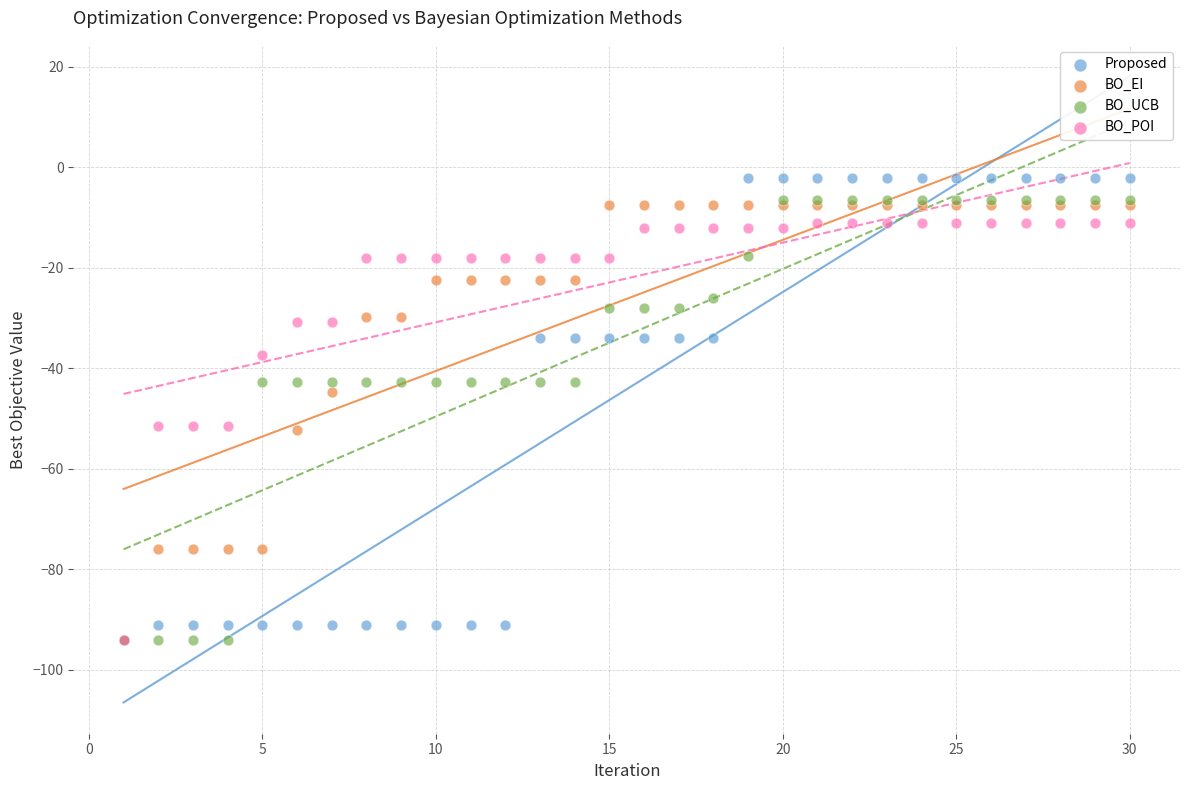

What are all the series names shown in the legend?

Proposed, BO_EI, BO_UCB, BO_POI